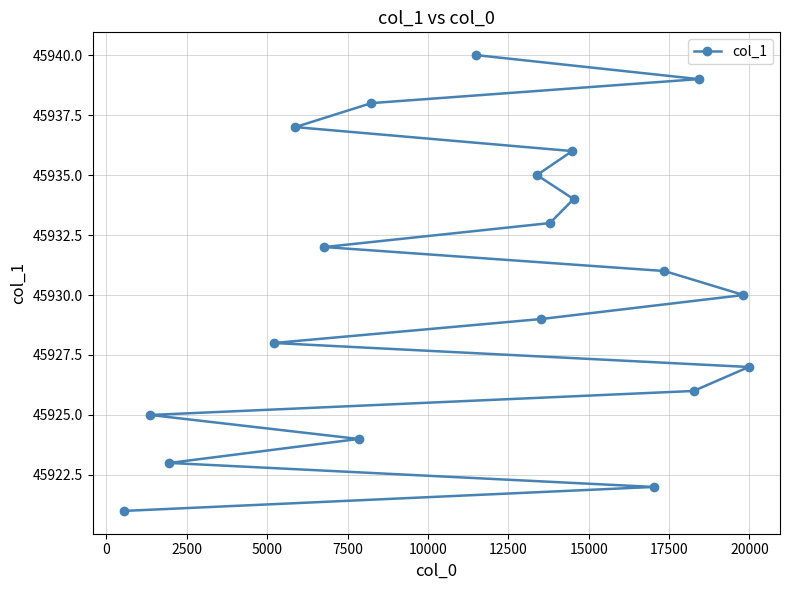

What is the value of the 7th point from the left?

45924